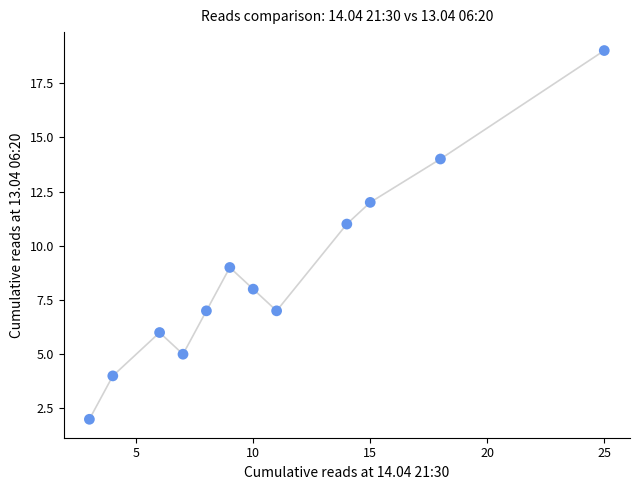

What is the range of X values (max minus min)?

22